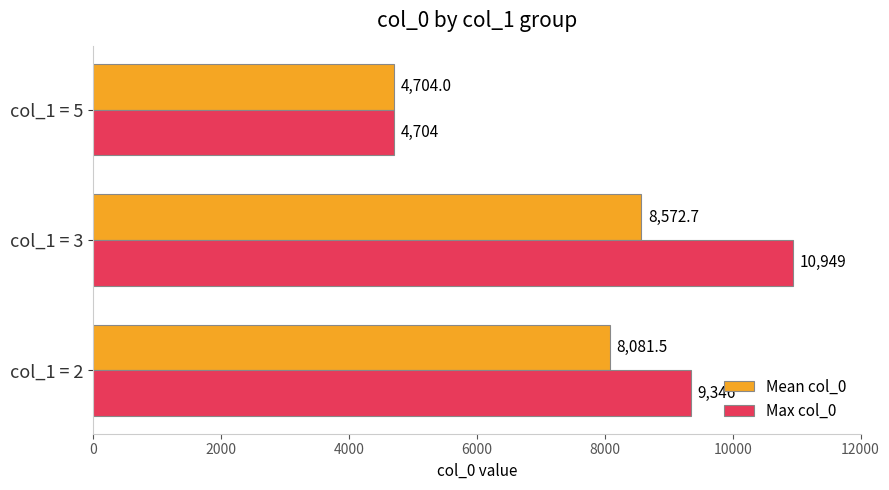

The Mean col_0 series shows 2372.0 at col_1 = 2. True or false?

False